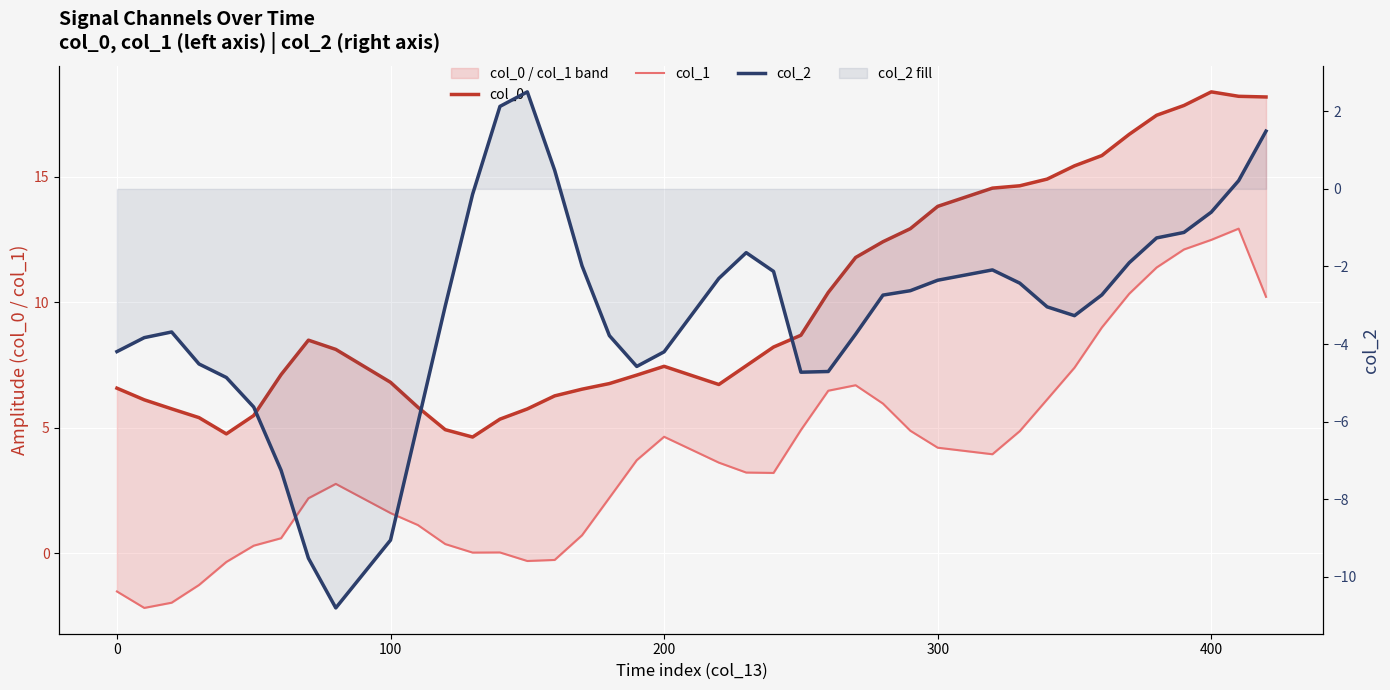

True or false: col_2 and col_0 cross at least once.

False